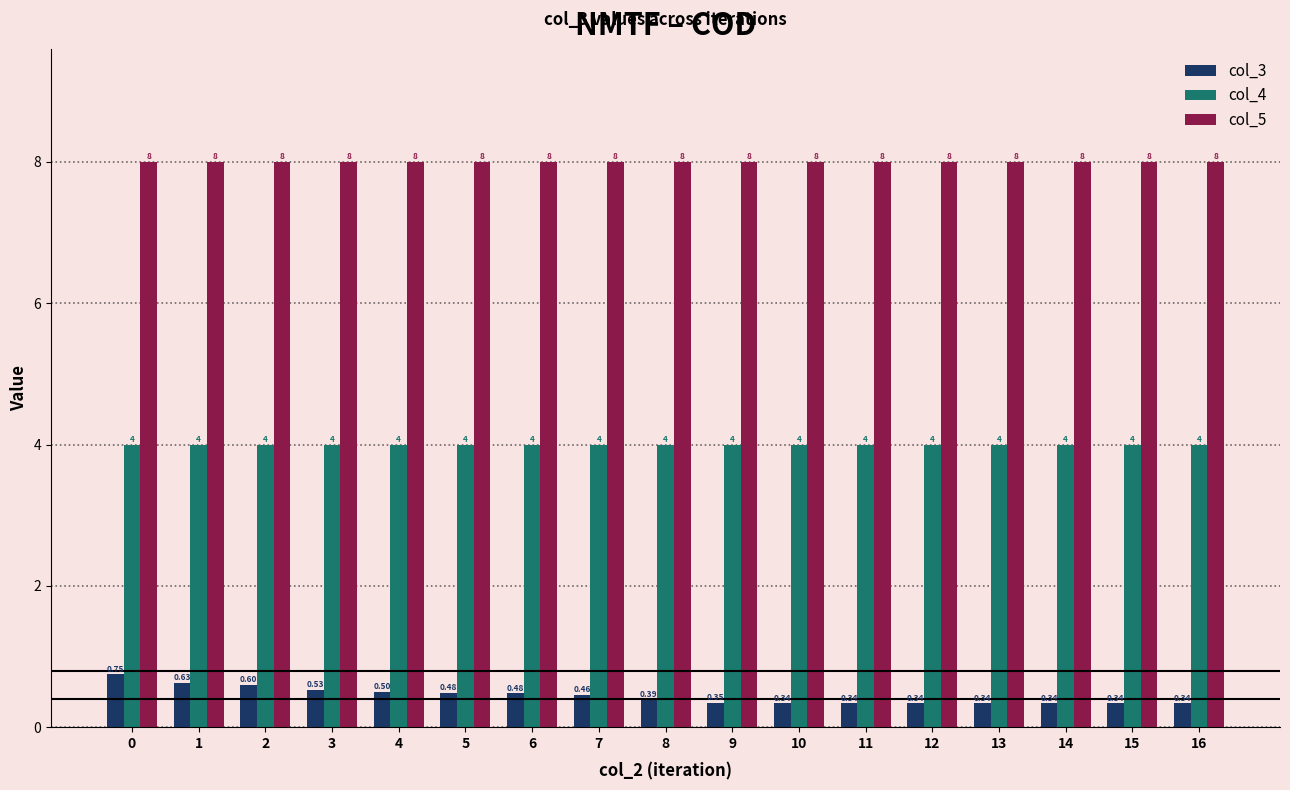

How many groups of bars are there?

17